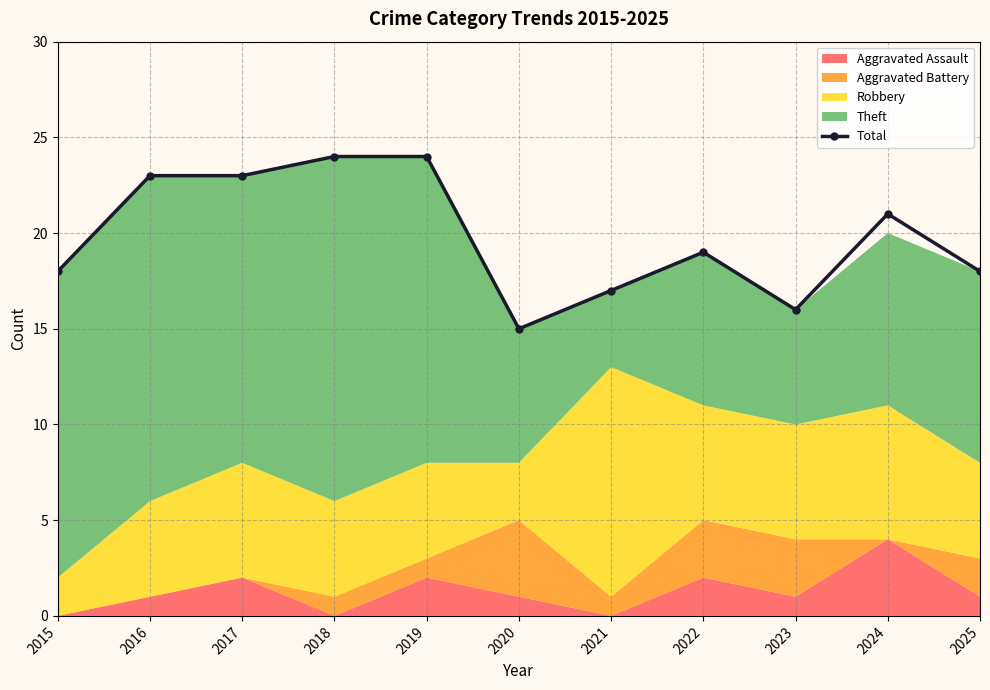

How many data points are above 19?

5